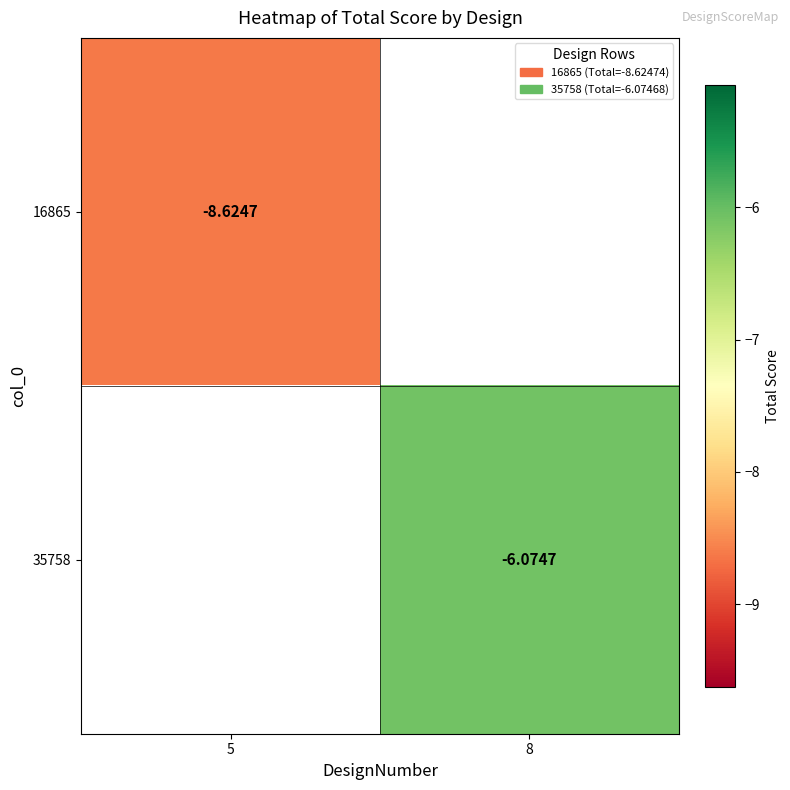

The value of 35758 at 8 is -6.1. True or false?

True